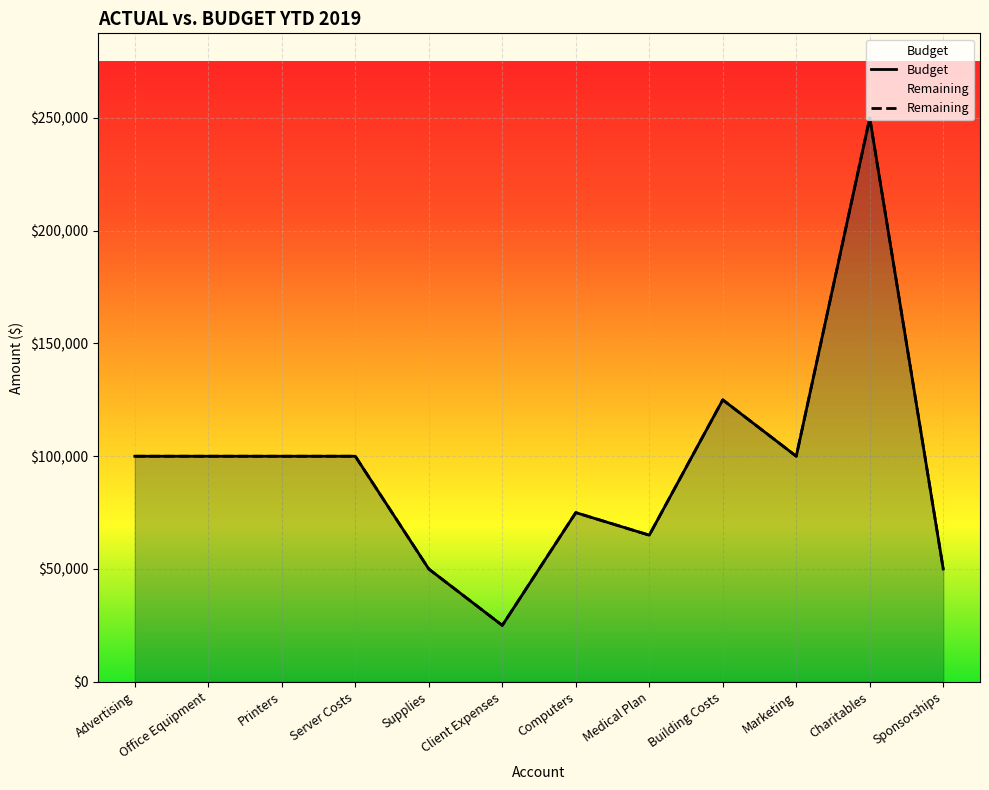

Is the value of Remaining at Advertising greater than the value of Budget at Advertising?

No